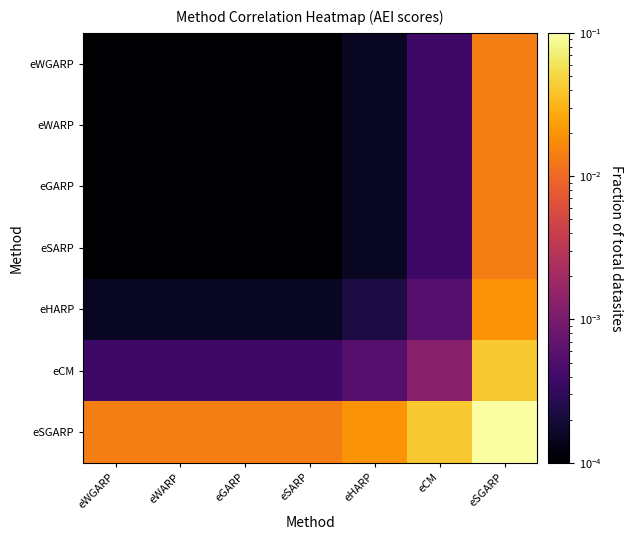

Which category has the lowest value across all series?

eWGARP